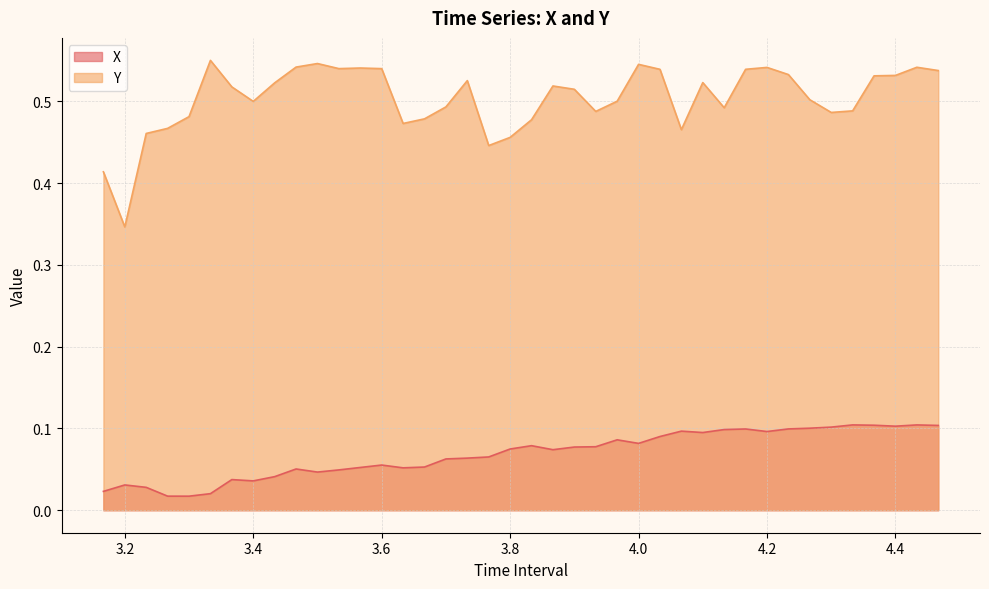

True or false: Y has a value of 0.5 at 4.266666666666661.

True